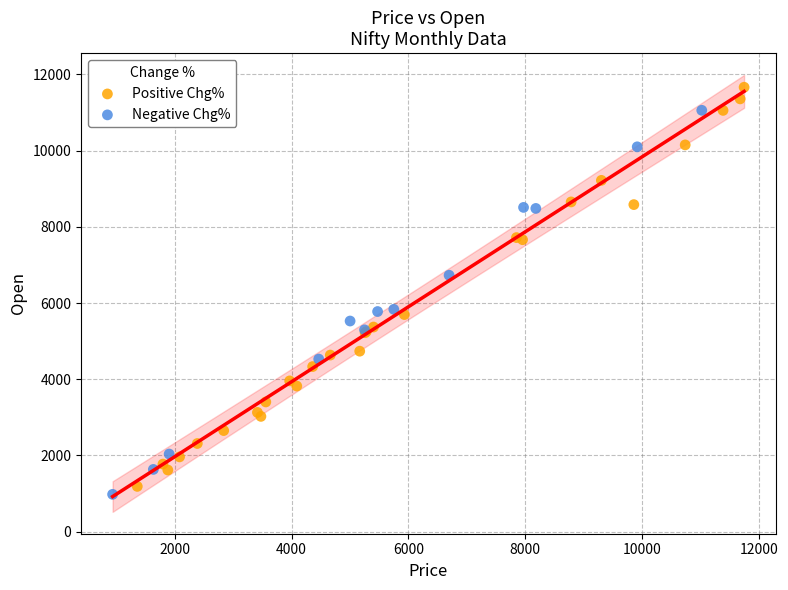

Which series has the widest spread of Y values?

Positive Chg%